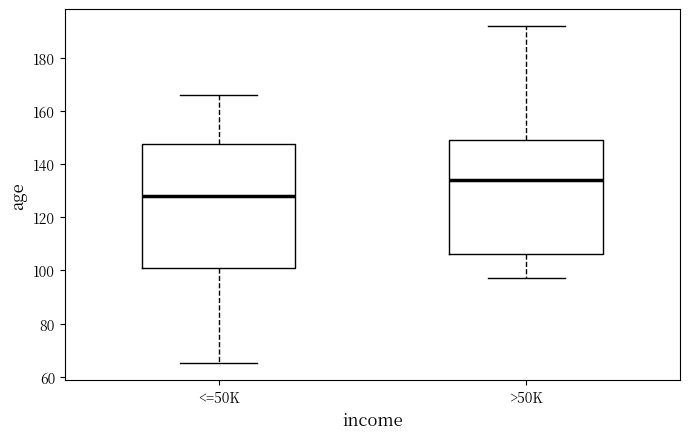

Which box has the lowest median line?

<=50K